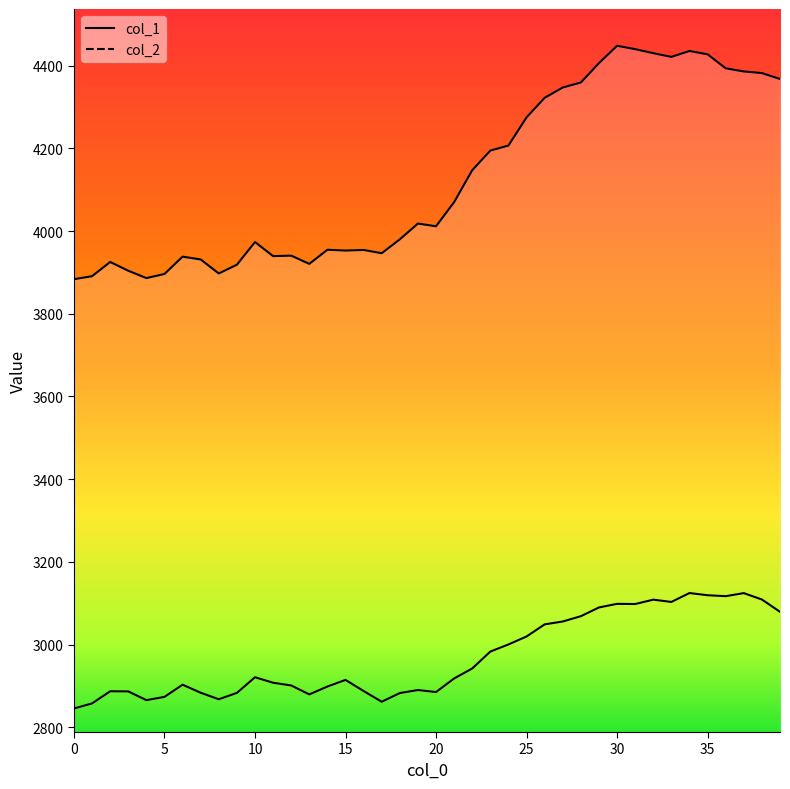

List the series in order of their peak value, lowest first.

col_1 line, col_2 line